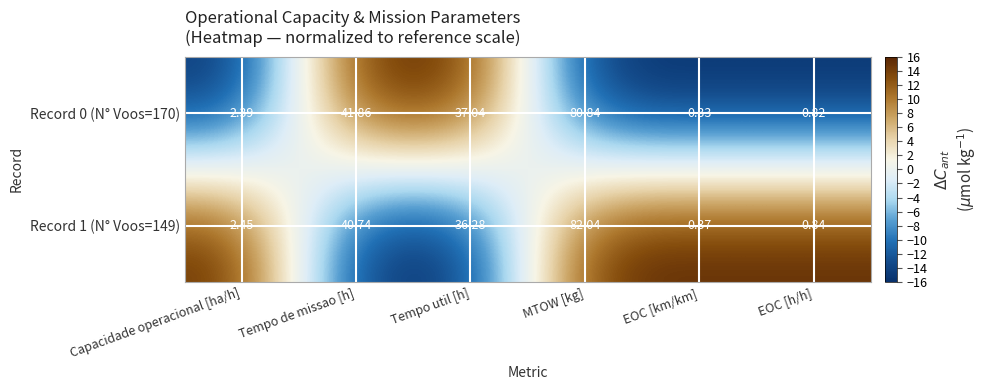

How many series are shown in this chart?

2